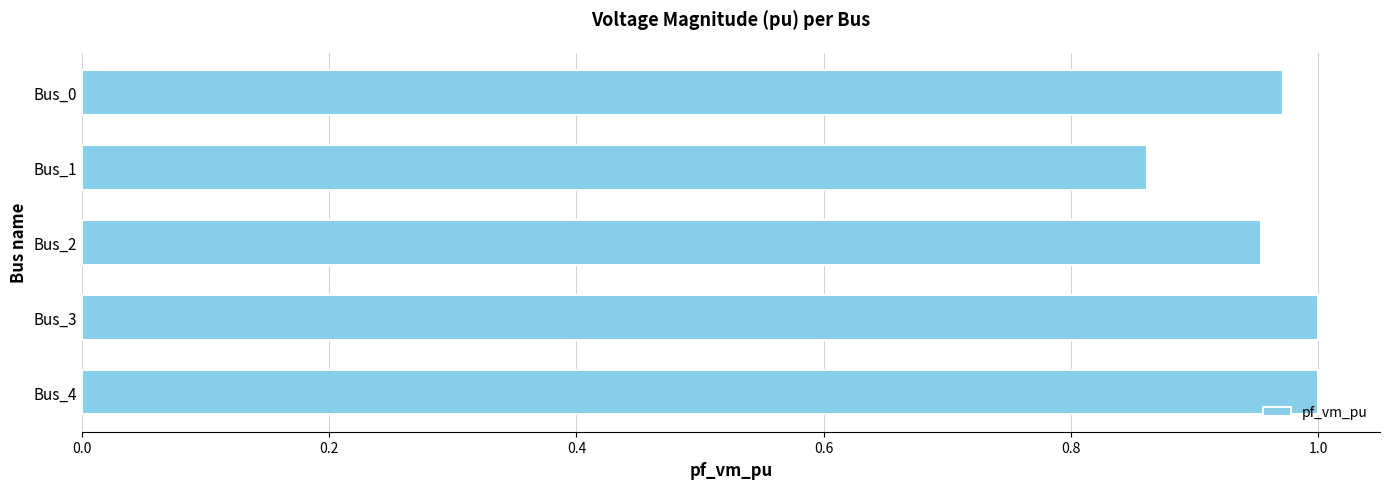

Between Bus_4 and Bus_0, which is larger?

Bus_4